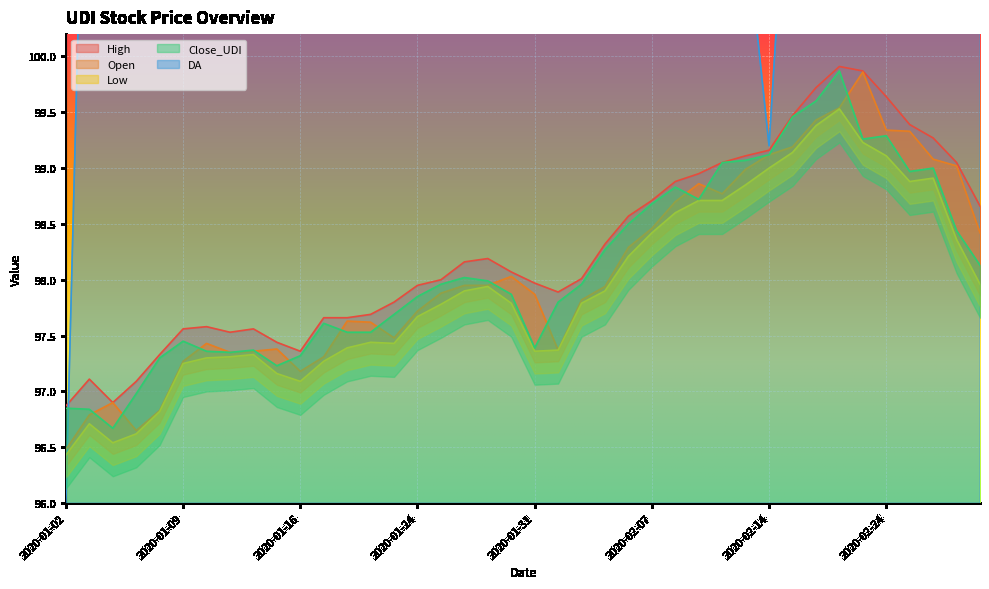

What is the label of the 27th point from the right?

2020-01-22